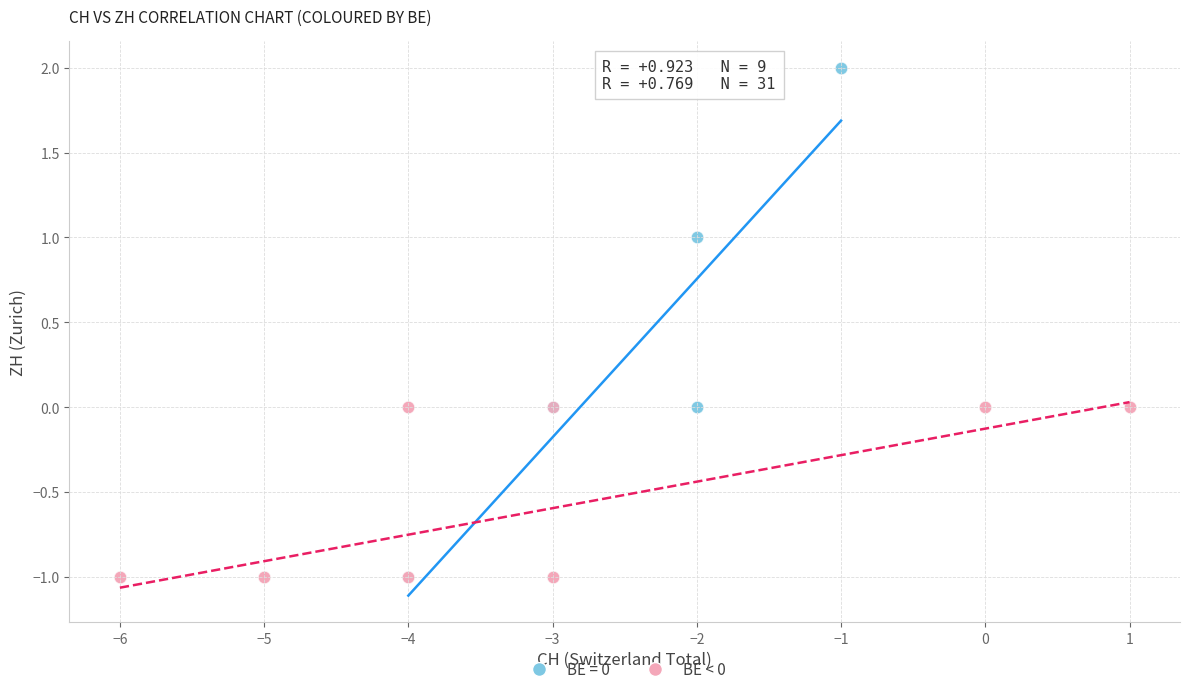

Which series reaches the maximum Y coordinate?

BE = 0